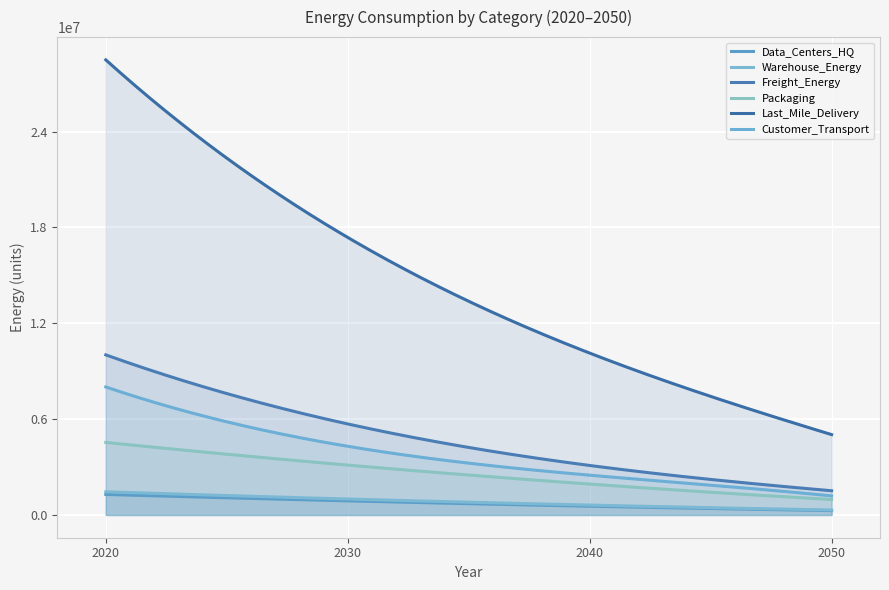

Reading left to right, what are all the values shown in this chart?

Data_Centers_HQ: 2020=1284602.9	2030=883018.5	2040=546988.5	2050=273854.6
Warehouse_Energy: 2020=1450743.0	2030=997221.0	2040=617731.6	2050=309272.8
Freight_Energy: 2020=10023559.7	2030=5698291.0	2040=3098620.0	2050=1516282.7
Packaging: 2020=4542287.2	2030=3122306.3	2040=1934122.1	2050=968335.3
Last_Mile_Delivery: 2020=28491893.1	2030=17374237.6	2040=10133759.3	2050=5030581.5
Customer_Transport: 2020=8014697.9	2030=4299253.7	2040=2489869.5	2050=1194242.6